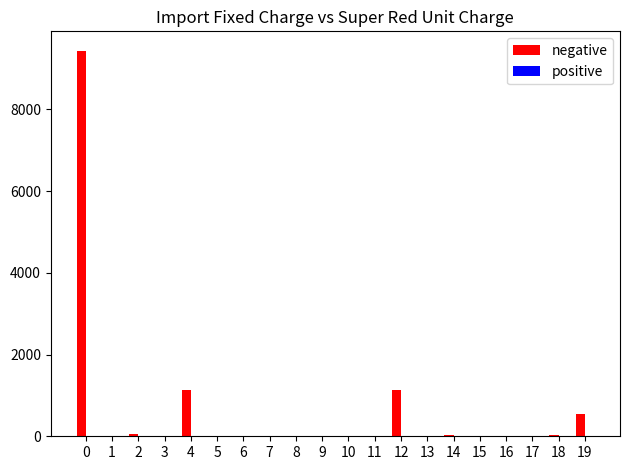

Are the bars horizontal?

No